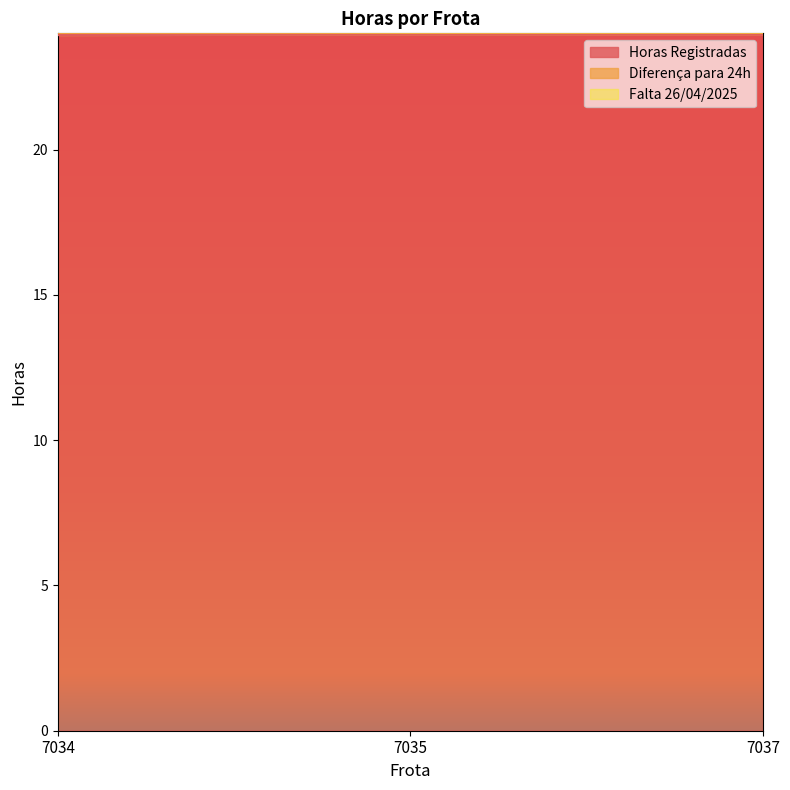

Rank the categories by Diferença para 24h value from highest to lowest.

7034, 7035, 7037